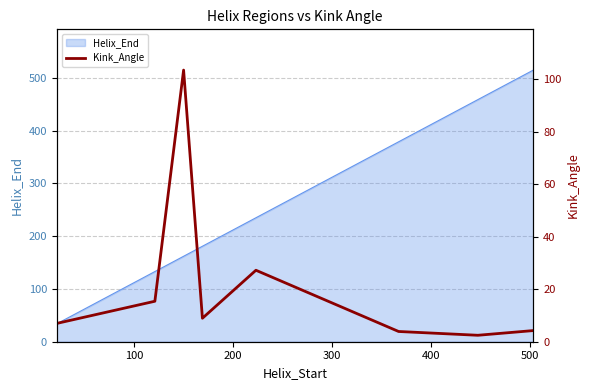

What is the maximum value for Helix_End?

515